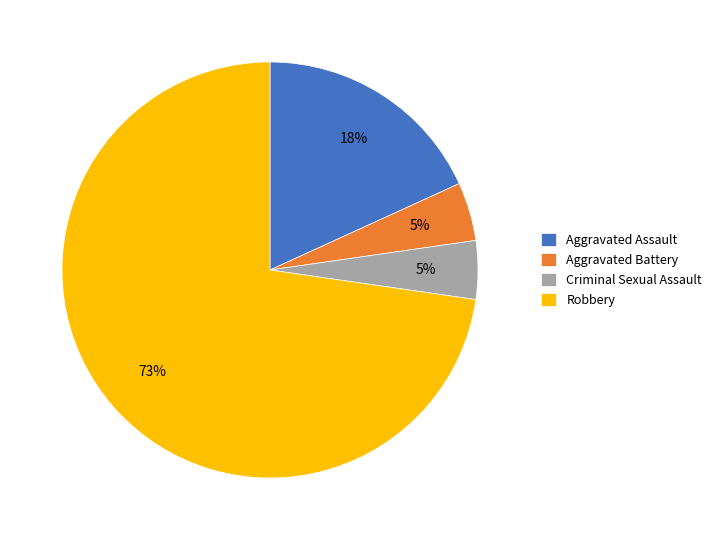

How many segments does this pie chart have?

4